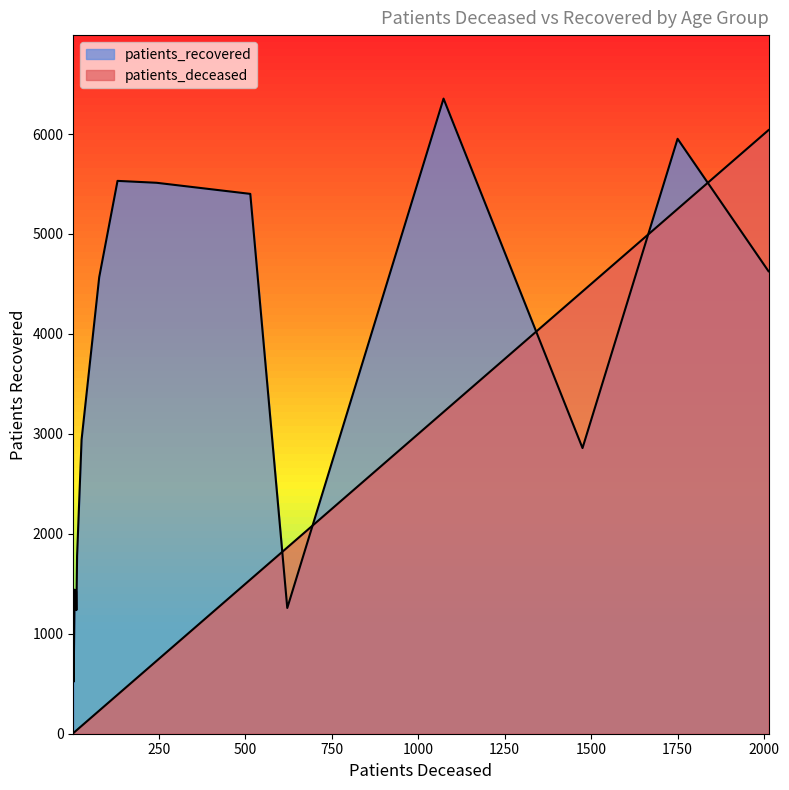

How many lines are shown in the chart?

2